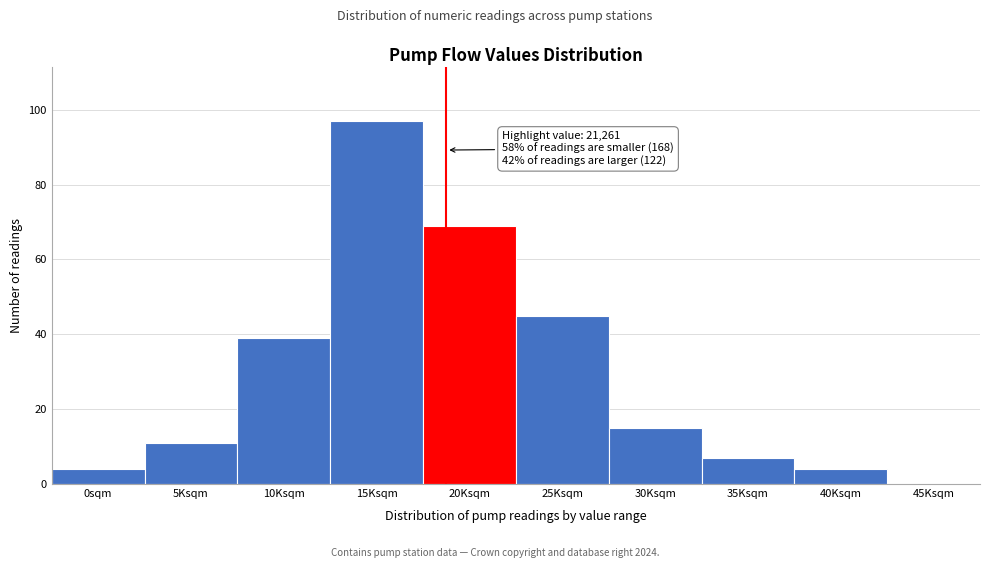

Reading right to left, extract all data points from this chart.

45Ksqm=0	40Ksqm=4	35Ksqm=7	30Ksqm=15	25Ksqm=45	20Ksqm=69	15Ksqm=97	10Ksqm=39	5Ksqm=11	0sqm=4